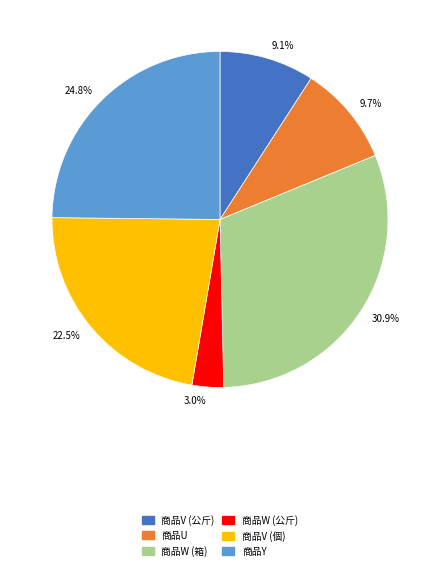

To the nearest percent, what percentage of the pie is 商品Y?

25%